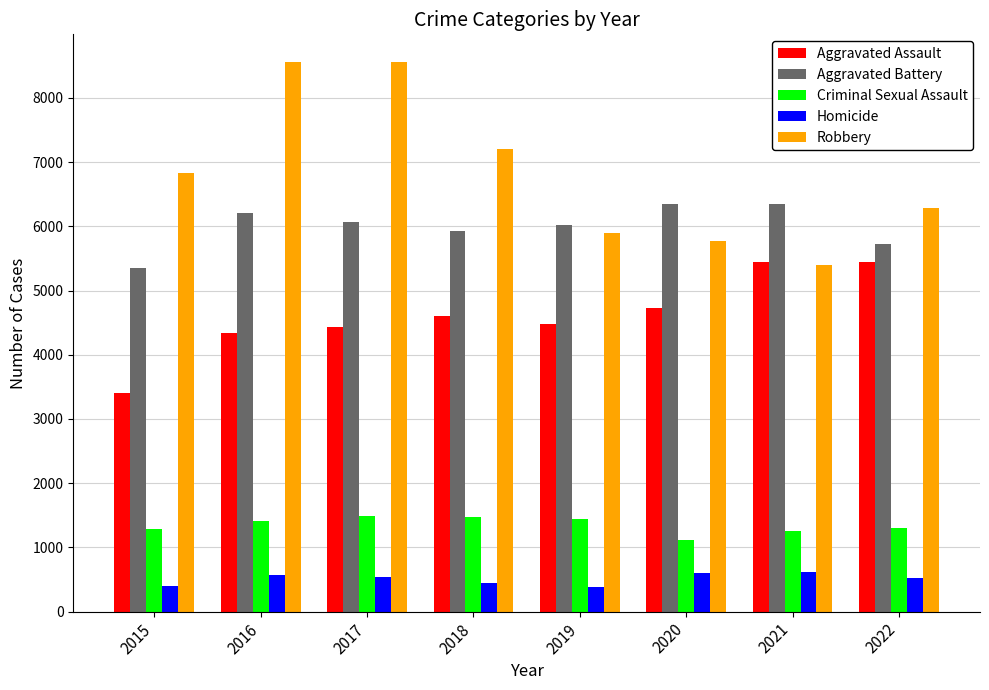

How many data points in Aggravated Assault are less than 4599?

4